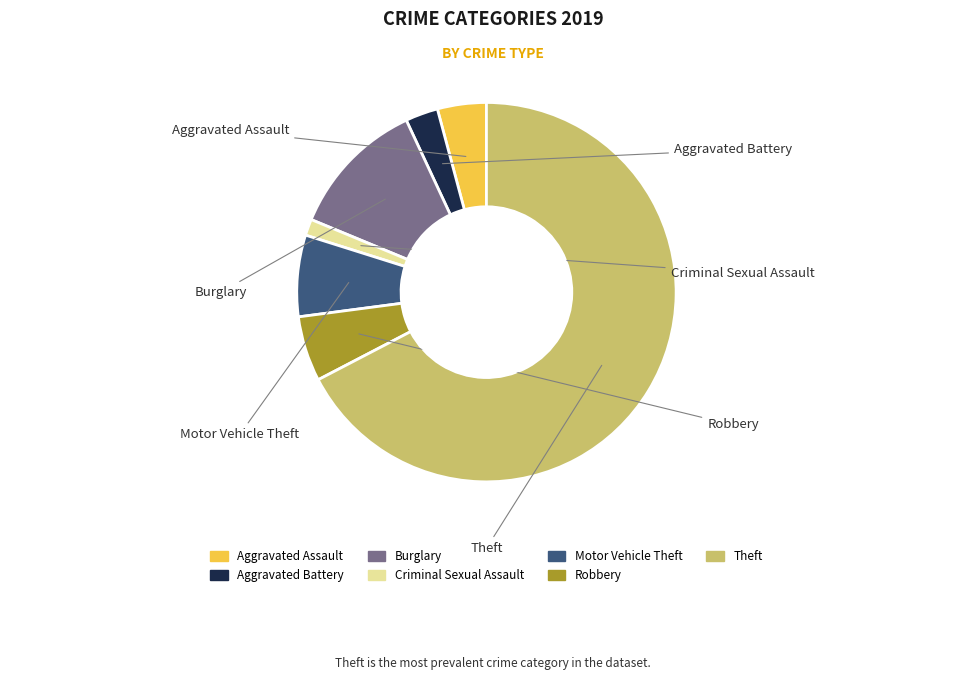

Is it true that Robbery is 6% of the pie?

True